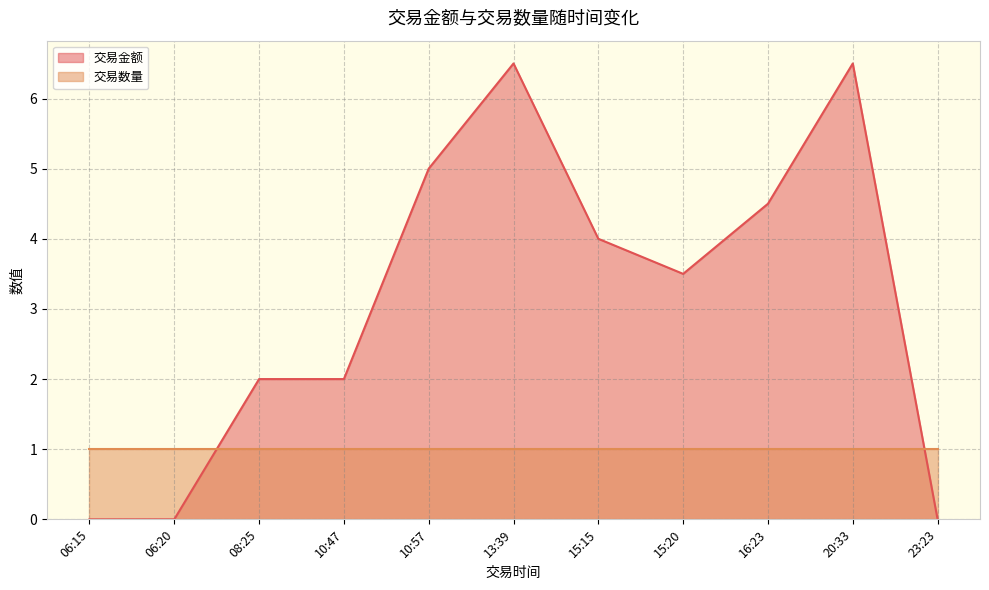

At which category is the sum across all series the highest?

20:33